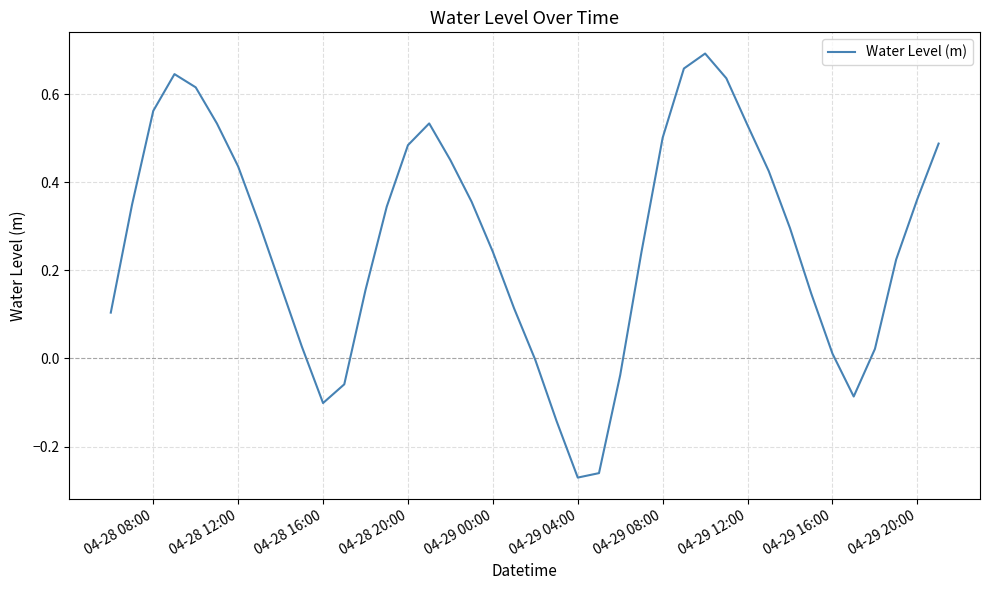

What is the difference between the maximum and minimum values?

1.0